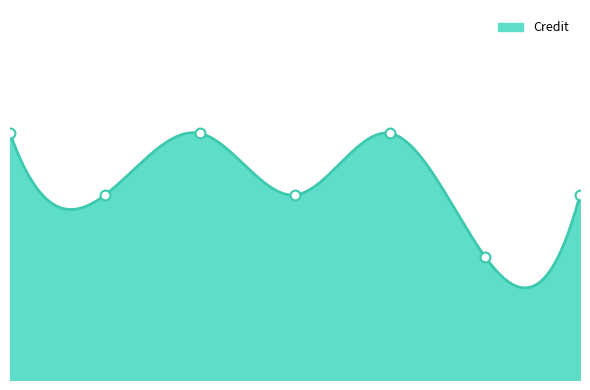

Approximately how many times larger is the value at 7 compared to 4?

1.0